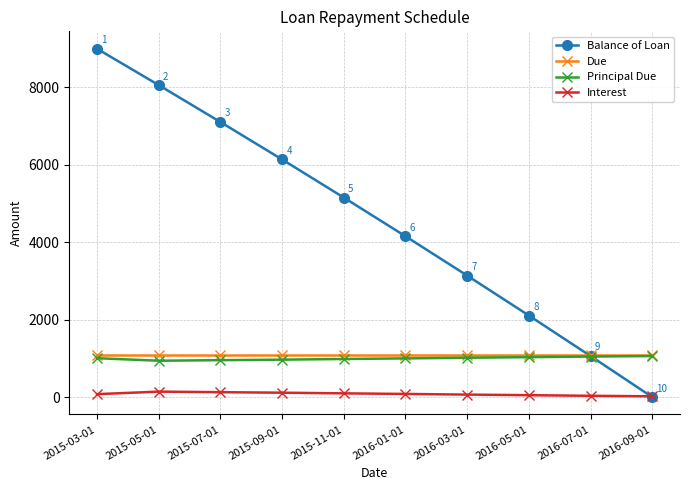

What is the sum of the Balance of Loan values at 2016-03-01 and 2015-03-01?

12133.3